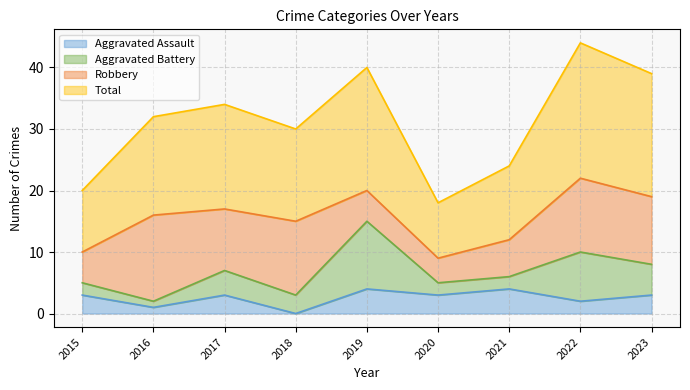

Does the chart have visible grid lines?

Yes